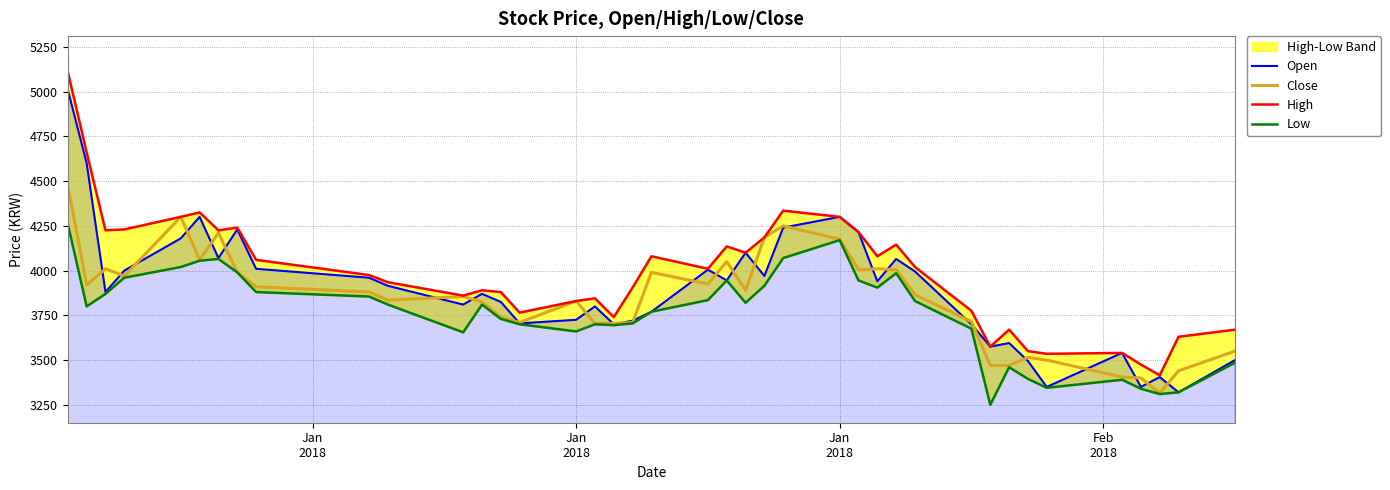

True or false: Low and Close intersect in this chart.

False